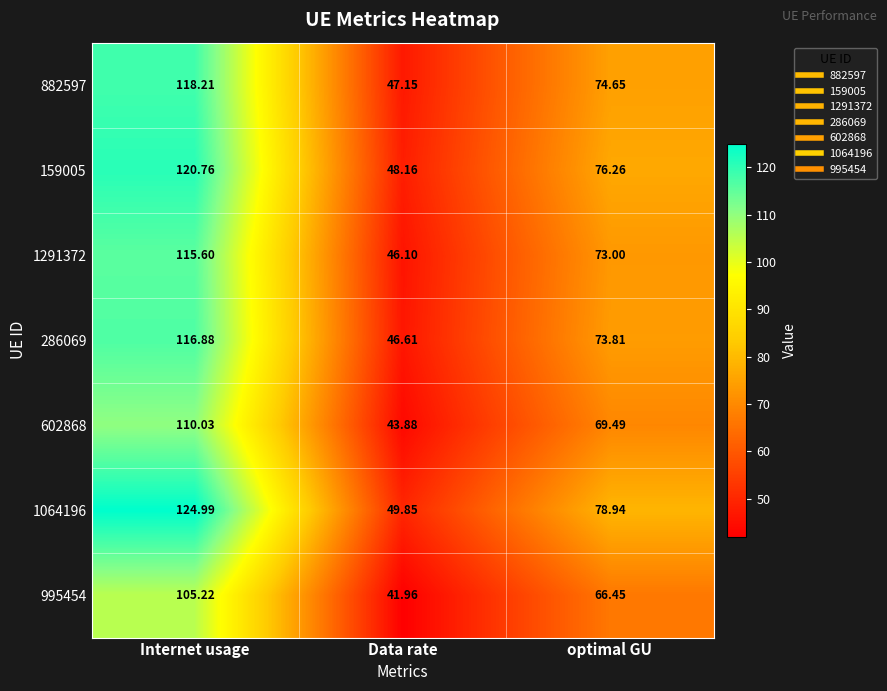

At which category is the sum across all series the highest?

Internet usage